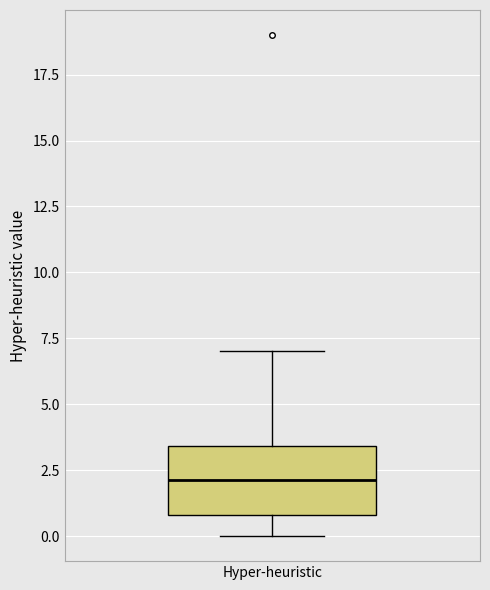

Read this box plot against the y-axis: the position of the median line, the range covered by the box, and the ends of both whiskers. The values are not printed on the chart, so give them approximately, as read against the axis.

median 2.0, box 1.0 to 3.5, whiskers 0.0 to 7.0